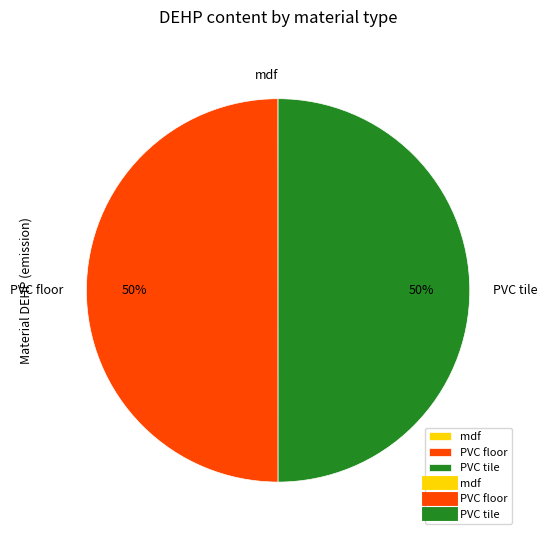

To the nearest percent, what is the difference between the largest and smallest slice percentages?

50%